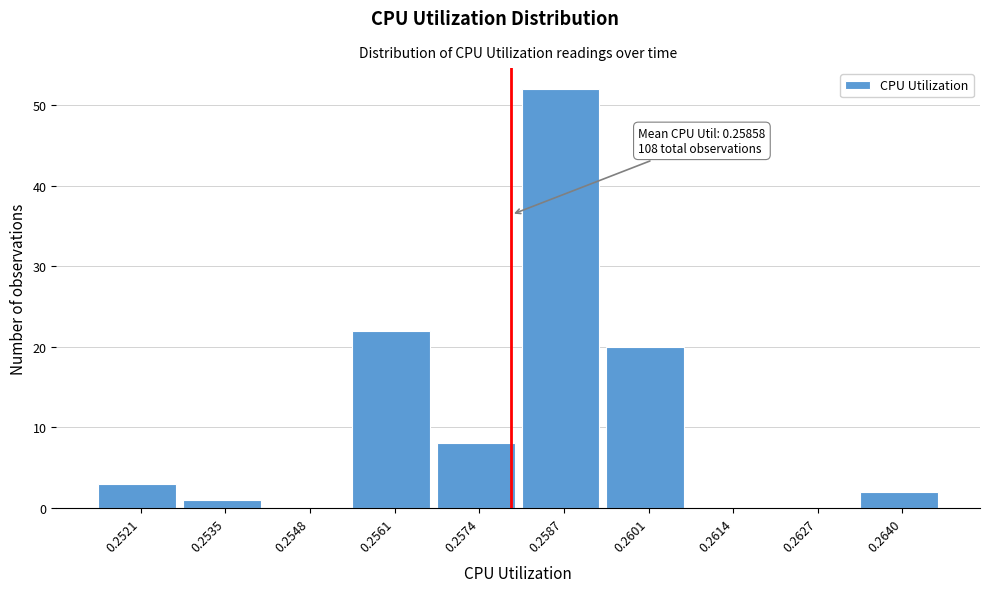

Reading left to right, transcribe all the data shown in this chart.

0.2521=3	0.2535=1	0.2548=0	0.2561=22	0.2574=8	0.2587=52	0.2601=20	0.2614=0	0.2627=0	0.2640=2